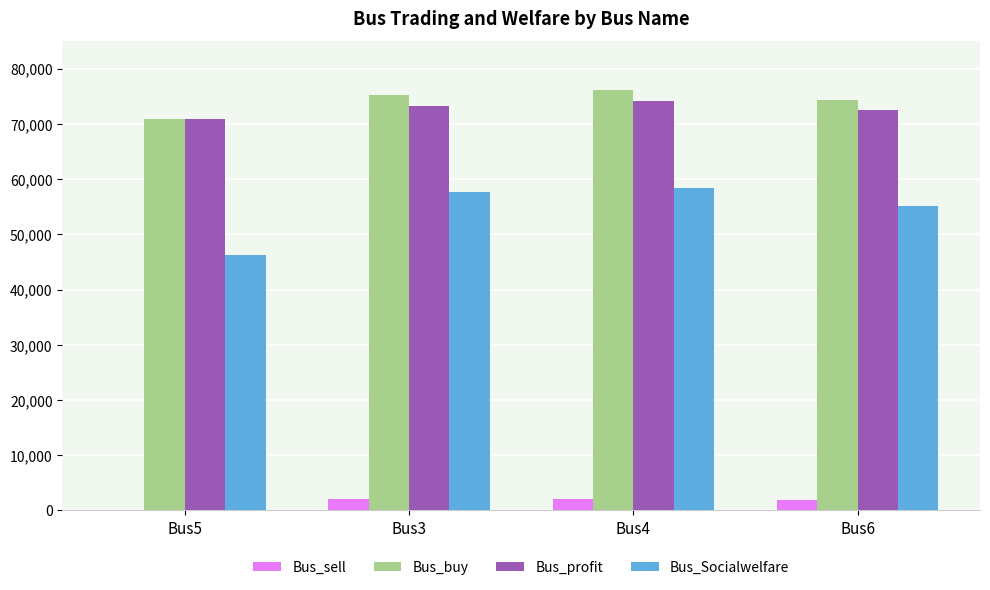

Count the number of categories in the chart.

4